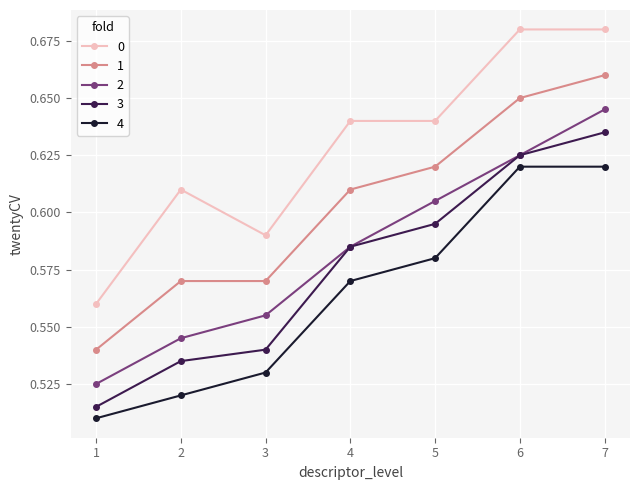

True or false: 1 has more than 2 points higher than both neighbors.

False